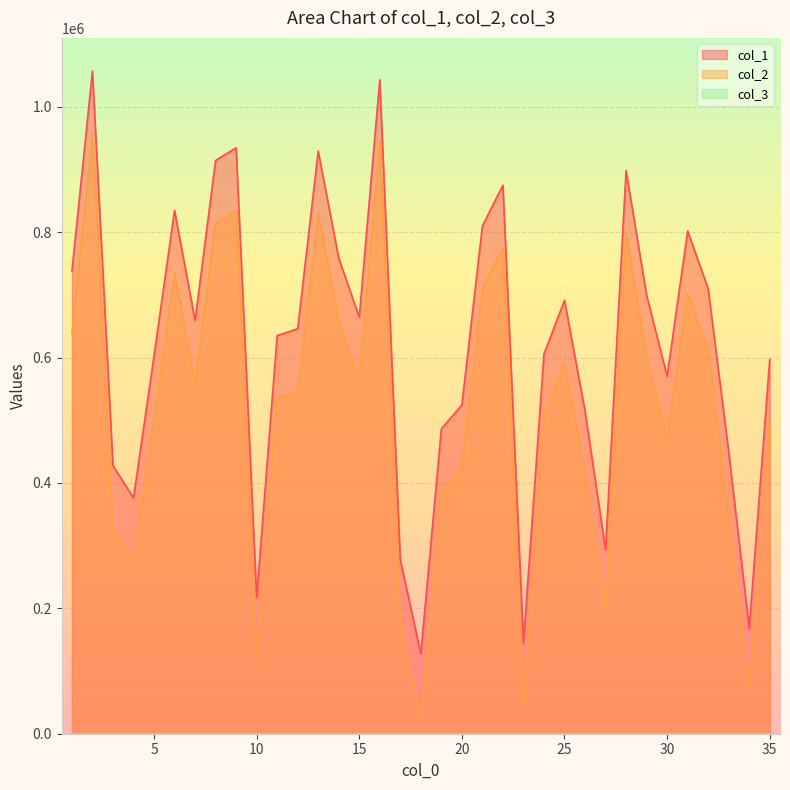

List the series in order of their peak value, lowest first.

col_2, col_1